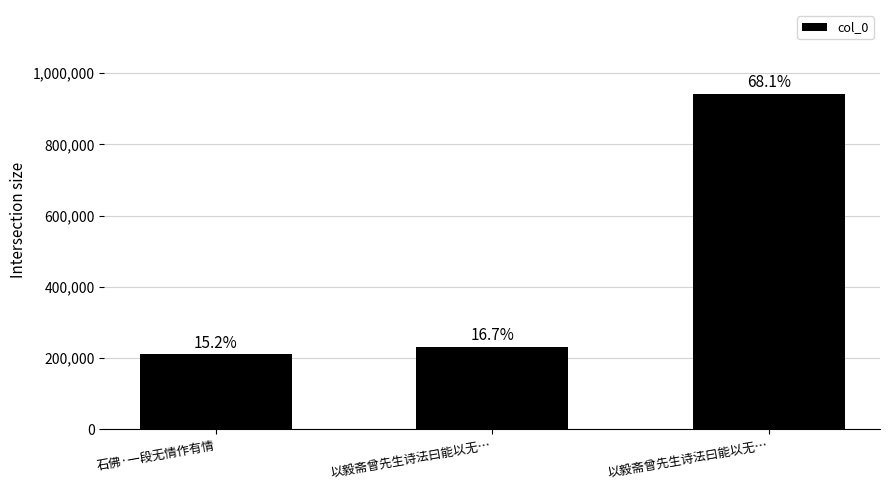

What is the label of the 1st bar from the left?

石佛·一段无情作有情